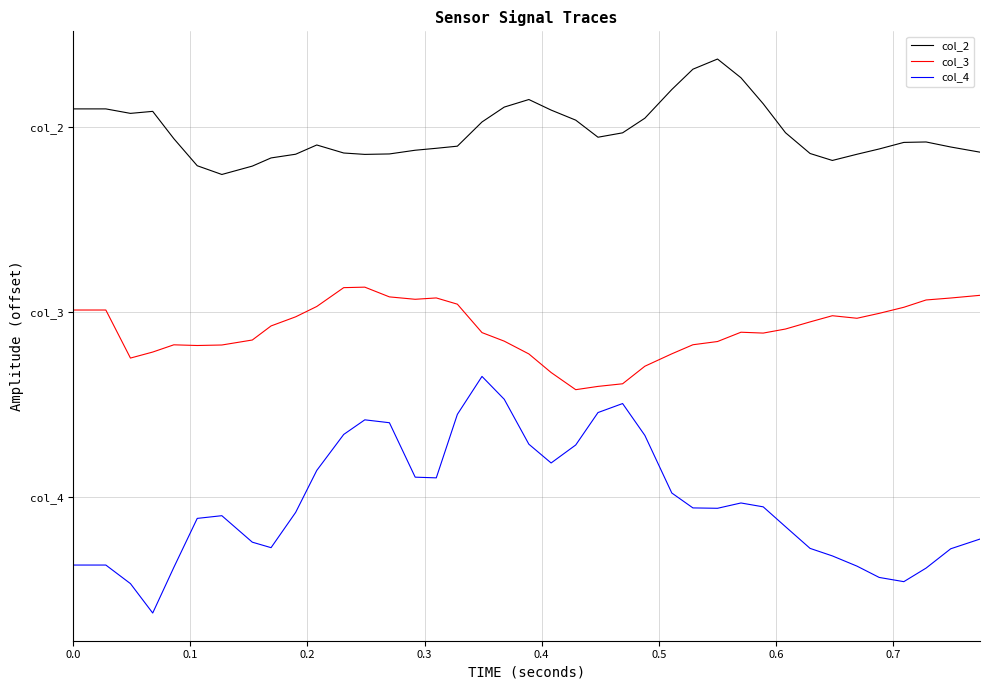

Does the chart have visible grid lines?

Yes